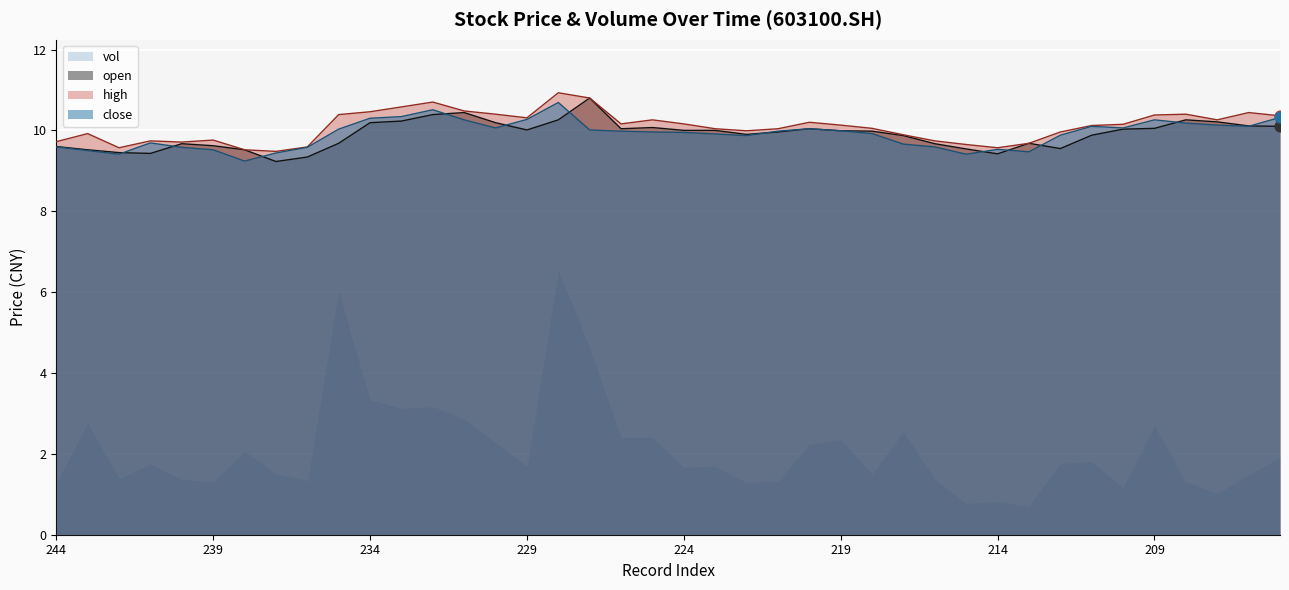

What is the highest value of the open series?

10.8